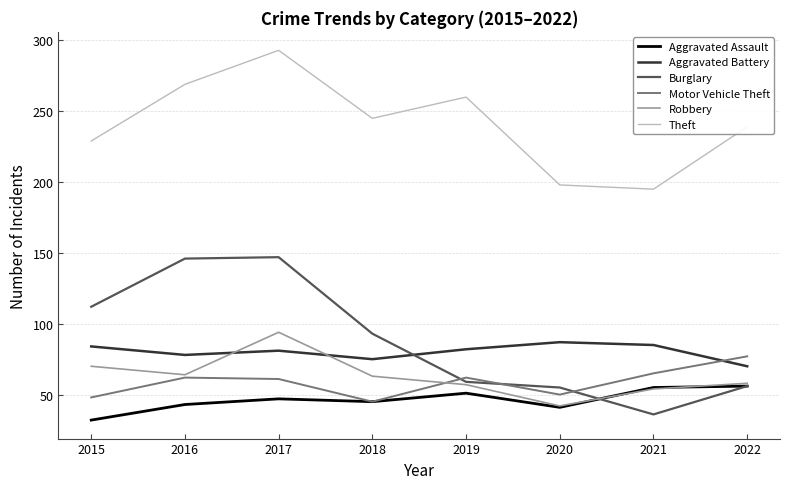

At how many categories does at least one series exceed 186?

8